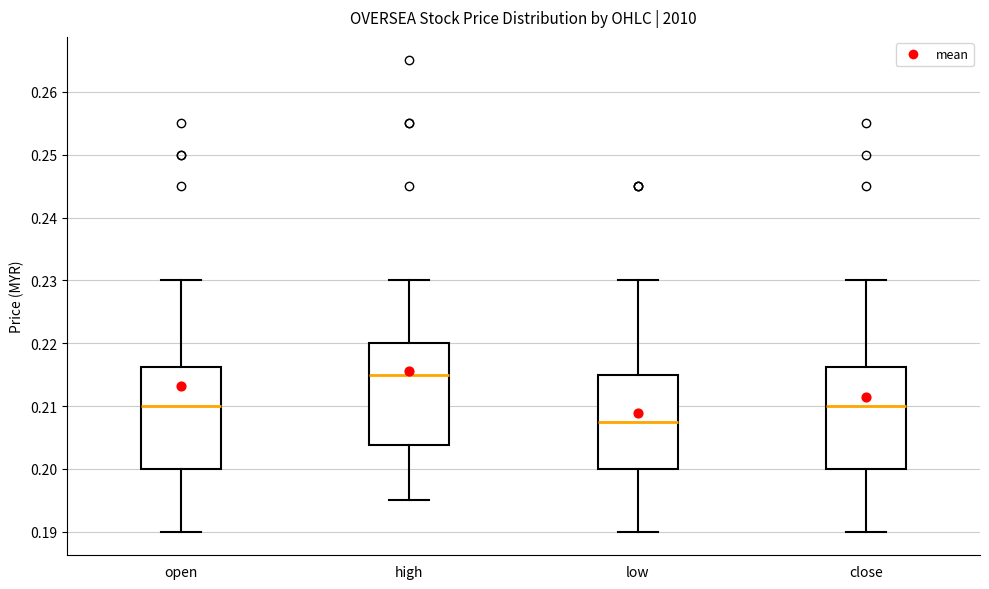

Reading left to right, read every box against the y-axis: the position of its median line, the range the box covers, and the ends of its whiskers. The values are not printed on the chart, so give them approximately, as read against the axis.

open: median 0.210, box 0.200 to 0.216, whiskers 0.190 to 0.230
high: median 0.215, box 0.204 to 0.220, whiskers 0.195 to 0.230
low: median 0.208, box 0.200 to 0.215, whiskers 0.190 to 0.230
close: median 0.210, box 0.200 to 0.216, whiskers 0.190 to 0.230